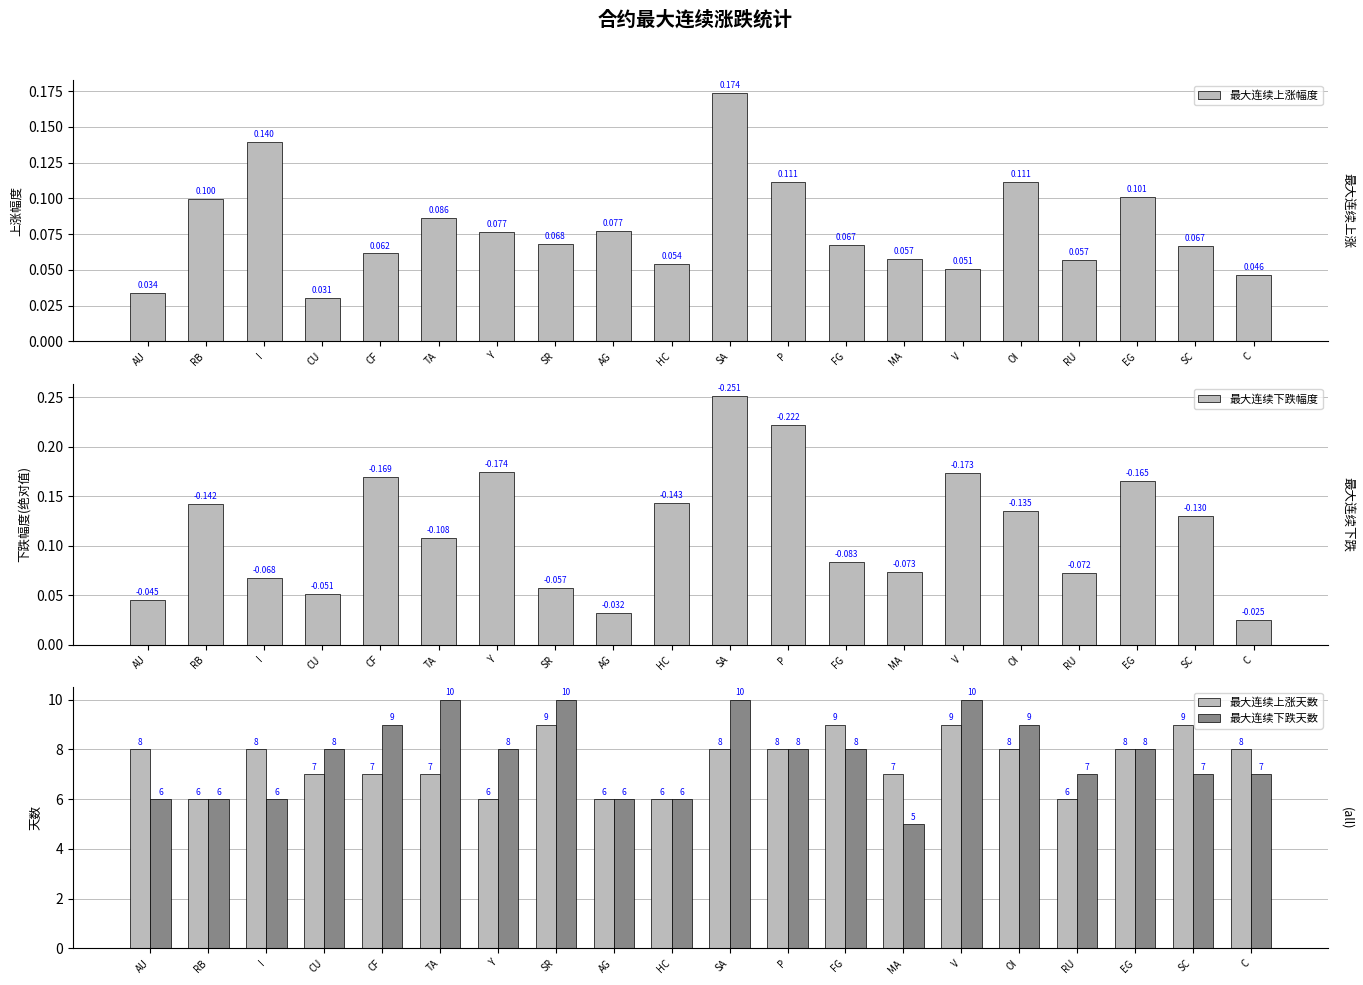

The 最大连续下跌天数 series shows 10.8 at SC. True or false?

False